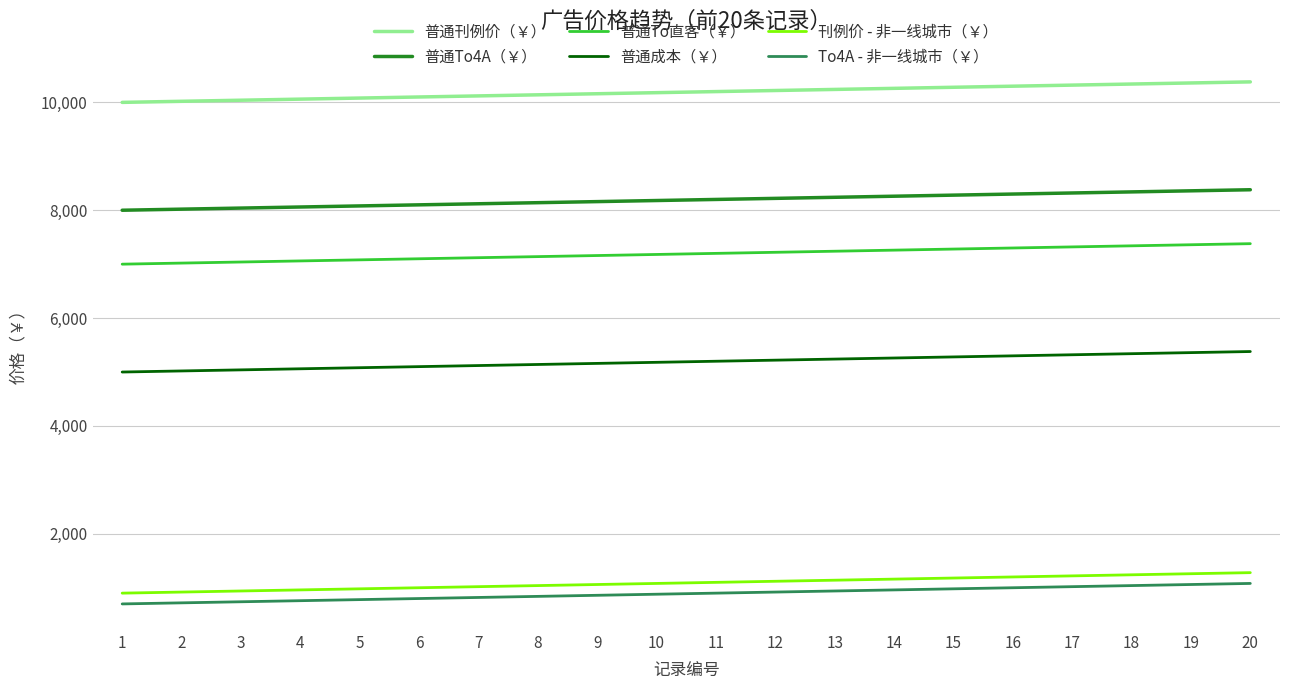

What value does the 普通刊例价（￥） series have at 2?

10020